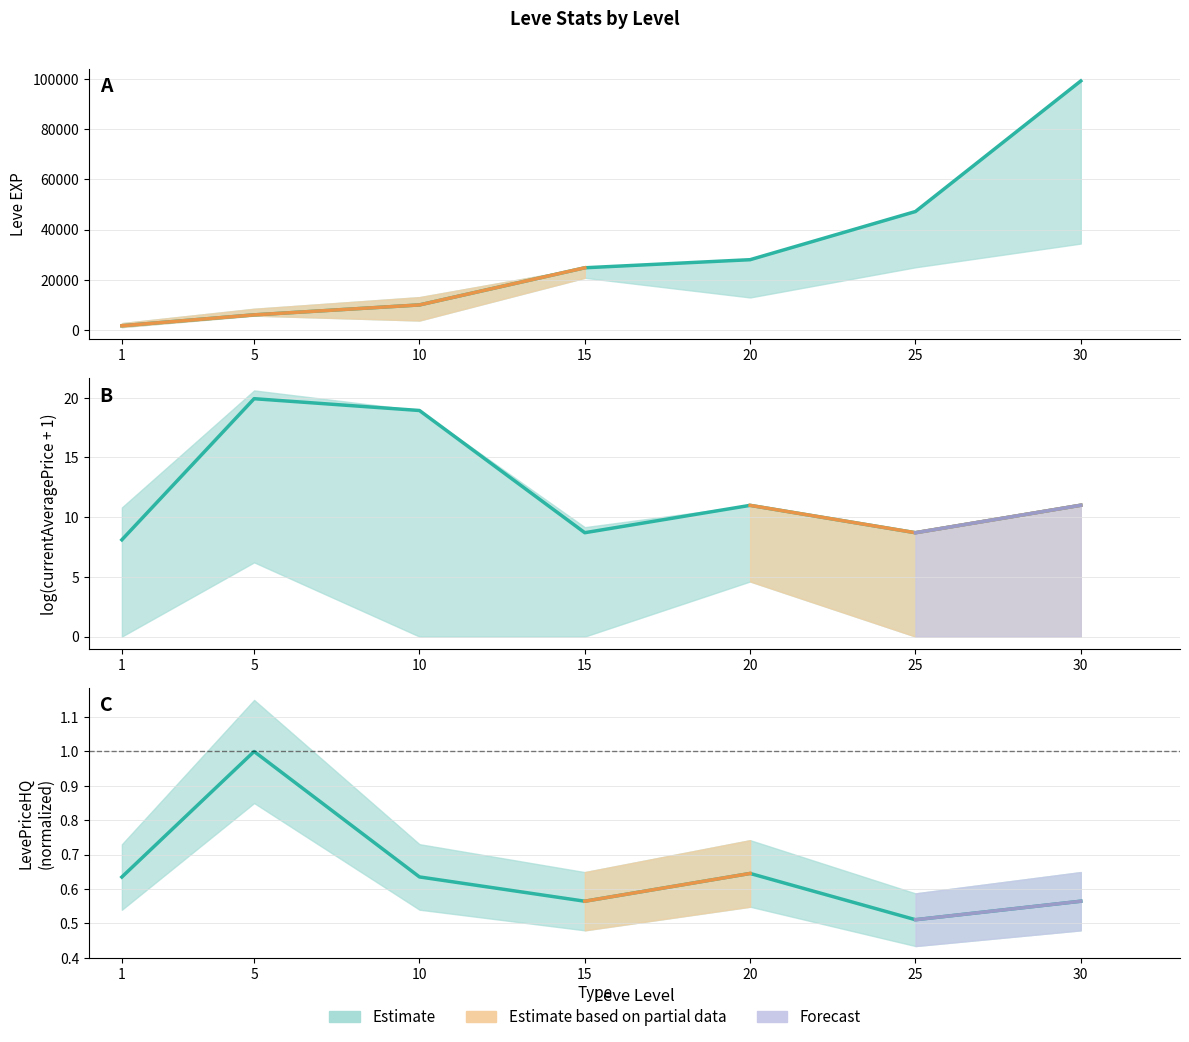

Between 30 and 20, which is larger?

30